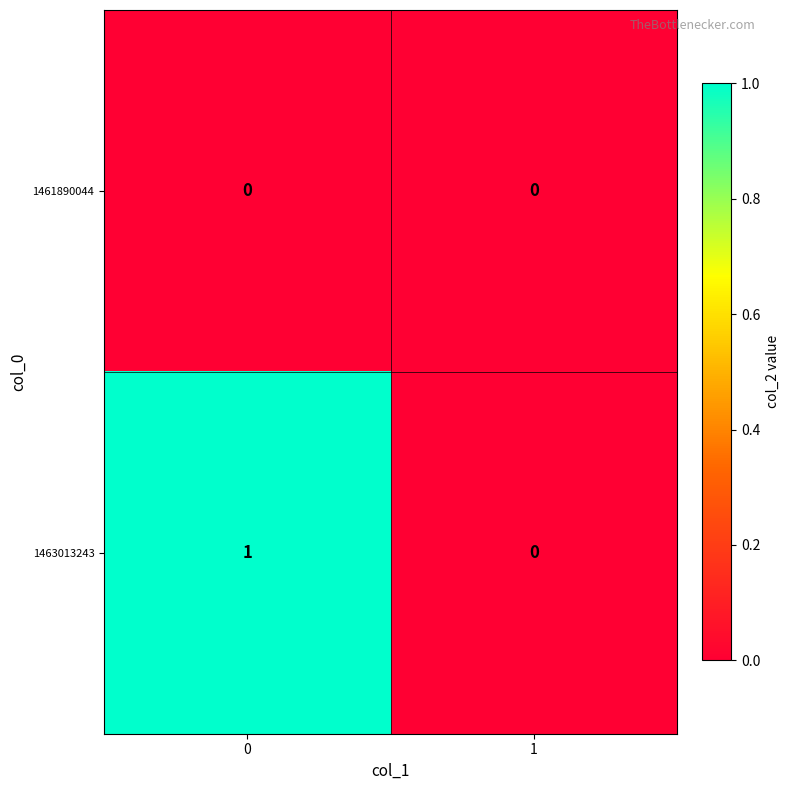

At 0, list the series in order from largest to smallest.

1463013243, 1461890044